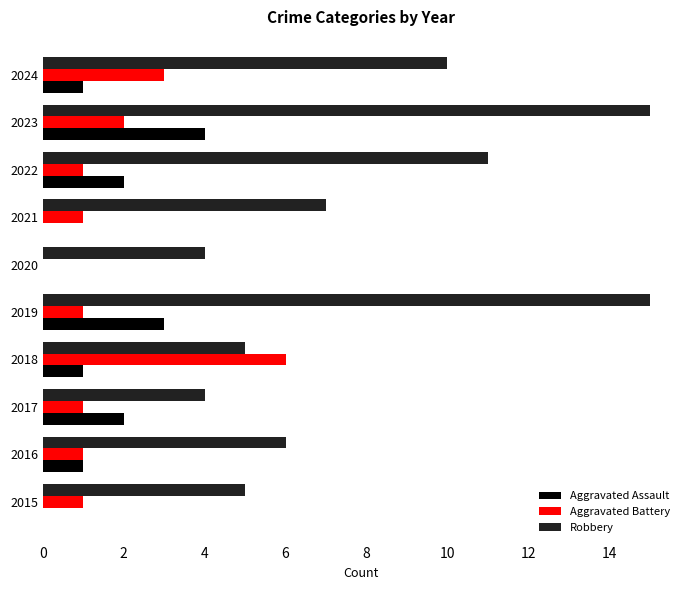

What are all the series names shown in the legend?

Aggravated Assault, Aggravated Battery, Robbery